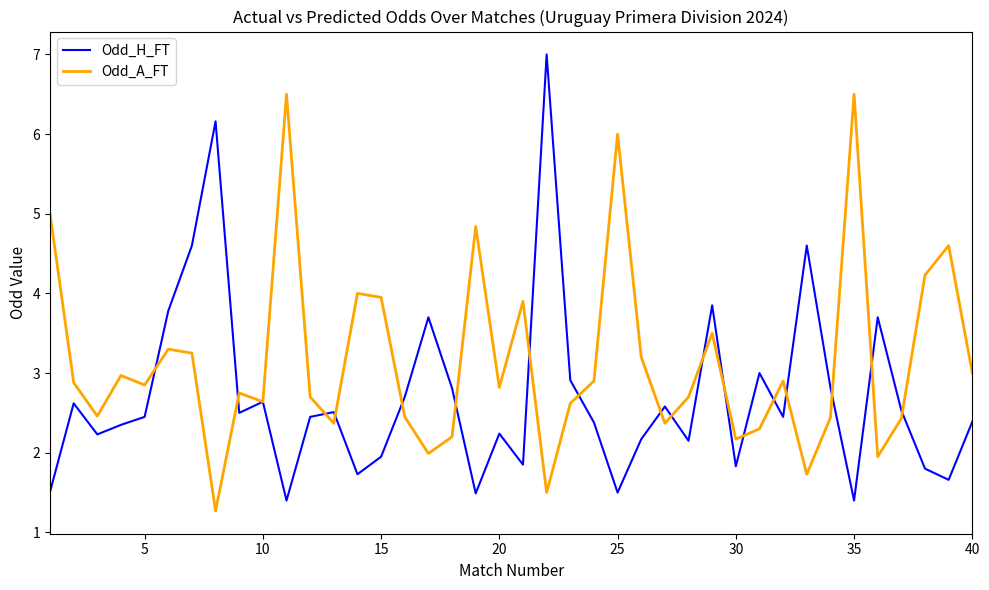

Which series has the largest total across all categories?

Odd_A_FT